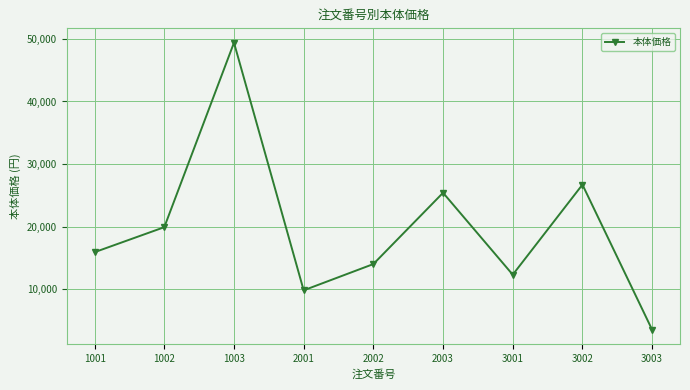

What is the change in value from 1003 to 2002?

-35400